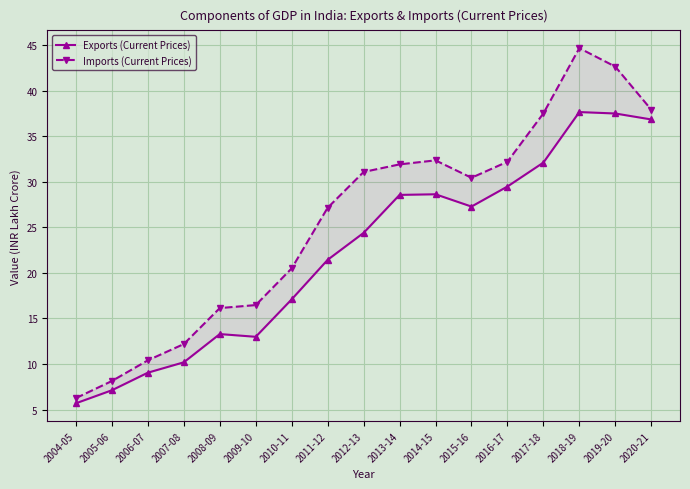

What is the difference between the maximum and minimum values in the Imports (Current Prices) series?

38.4